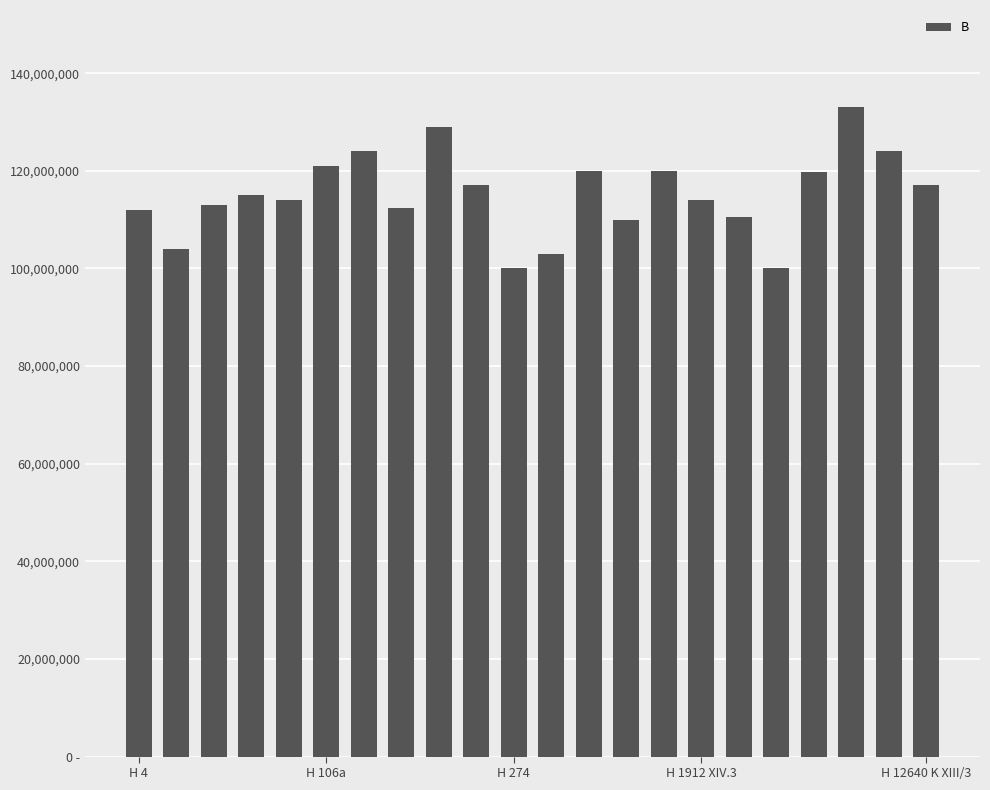

Are the bars grouped side by side (vs. stacked)?

No